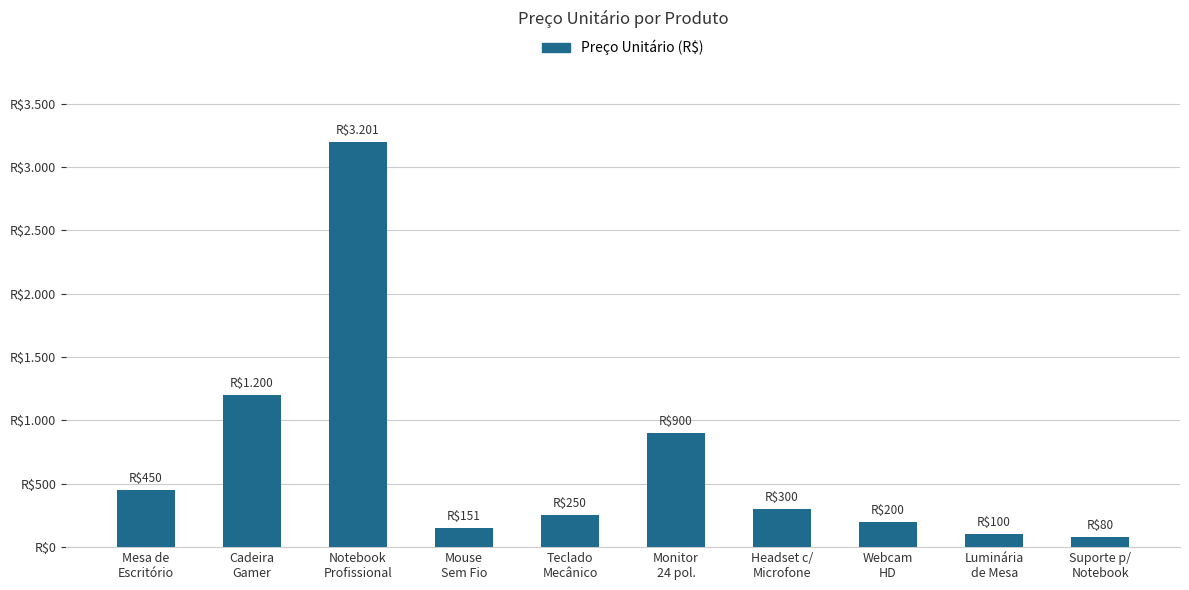

What is the sum of the values at Mesa de
Escritório and Notebook
Profissional?

3651.0